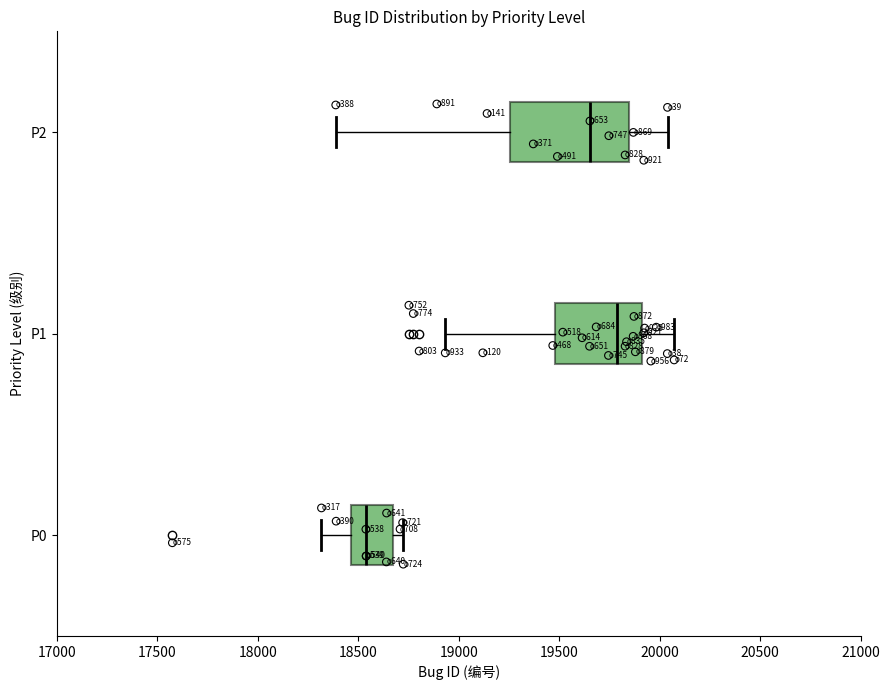

Reading bottom to top, read every box against the x-axis: the position of its median line, the range the box covers, and the ends of its whiskers. The values are not printed on the chart, so give them approximately, as read against the axis.

P0: median 18550, box 18450 to 18650, whiskers 18300 to 18700
P1: median 19800, box 19500 to 19900, whiskers 18950 to 20050
P2: median 19650, box 19250 to 19850, whiskers 18400 to 20050